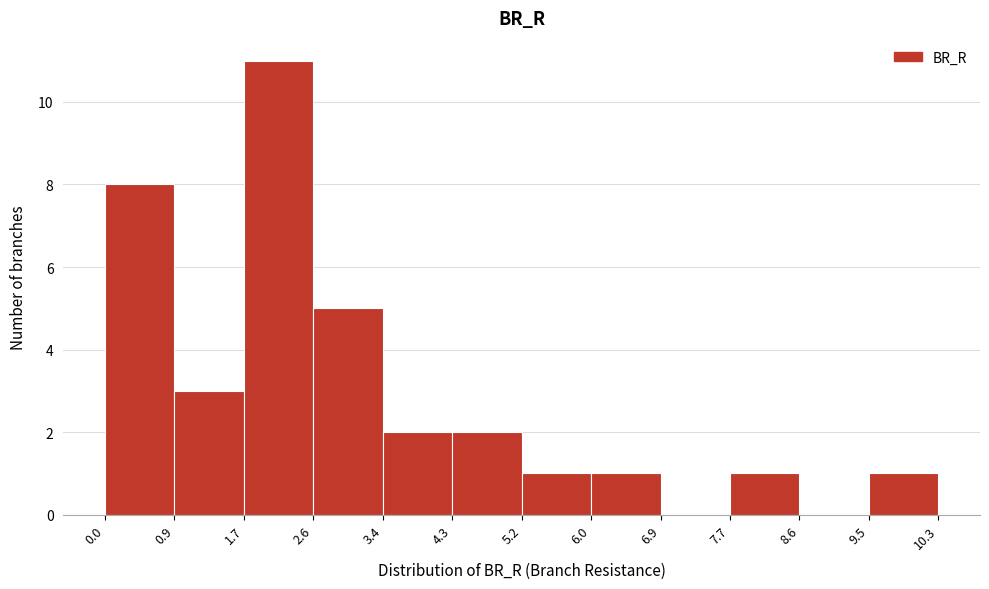

How tall is the bar that spans 1.7 to 2.6 on the x-axis? The values are not printed on the chart, so give them approximately, as read against the axis.

11